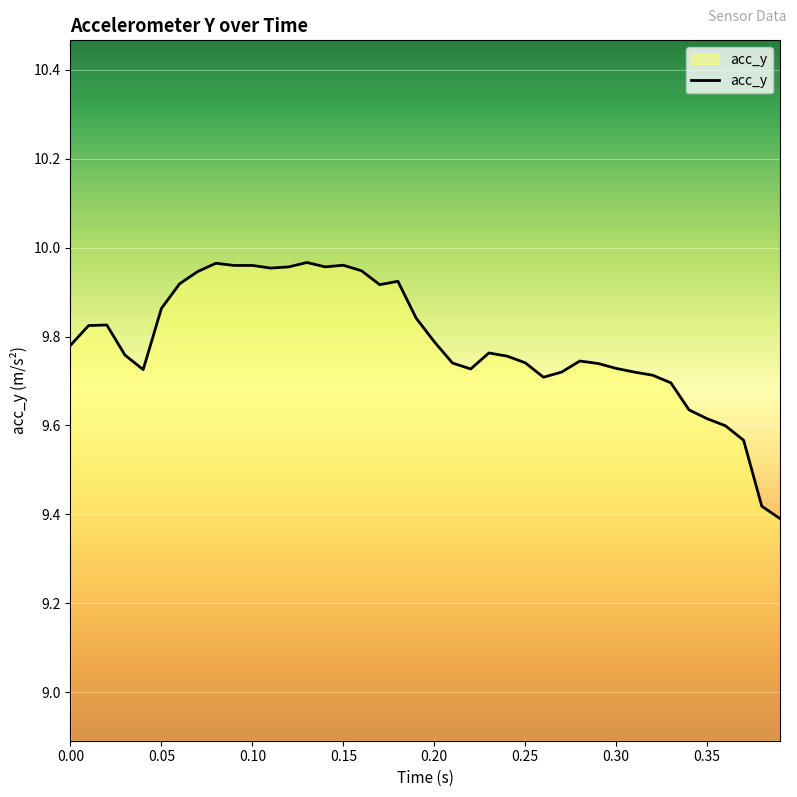

What is the difference between the maximum and minimum values?

0.6